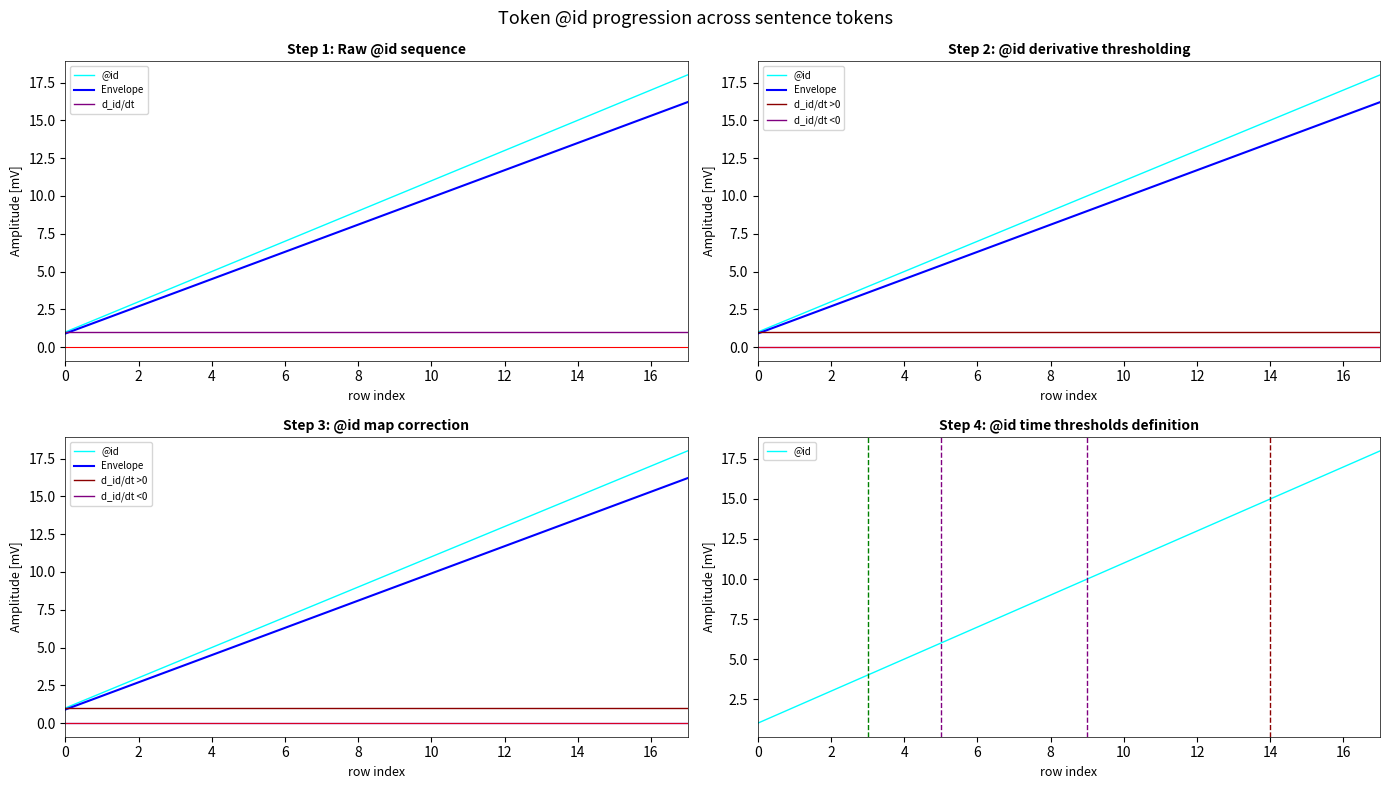

Rank the series at 2 from highest to lowest value.

@id, Envelope, d_id/dt, d_id/dt >0, d_id/dt <0